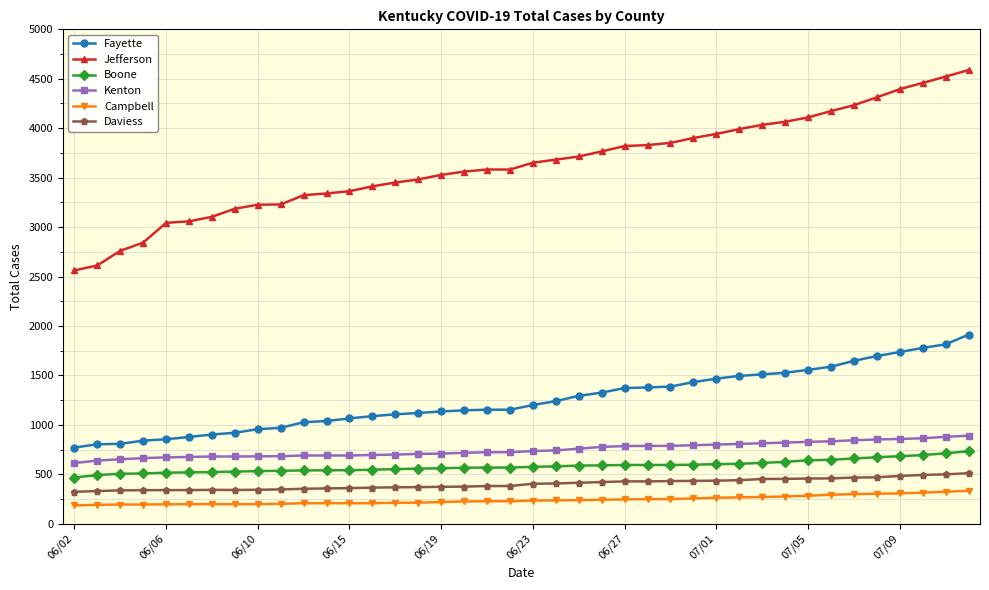

What is the value of the Fayette point at the 5th from the left?

854